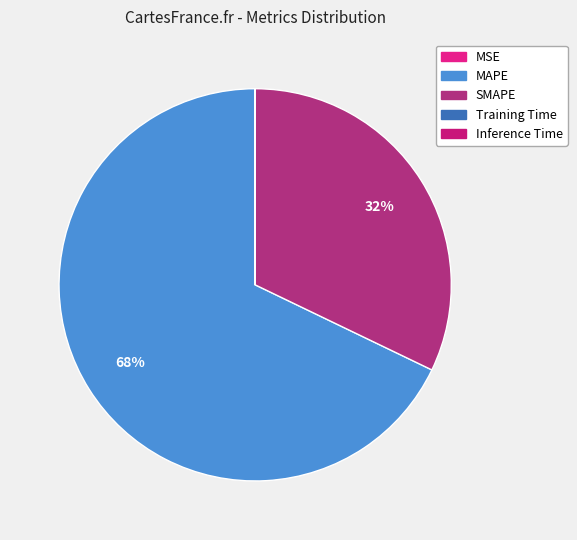

Which category accounts for the majority?

MAPE